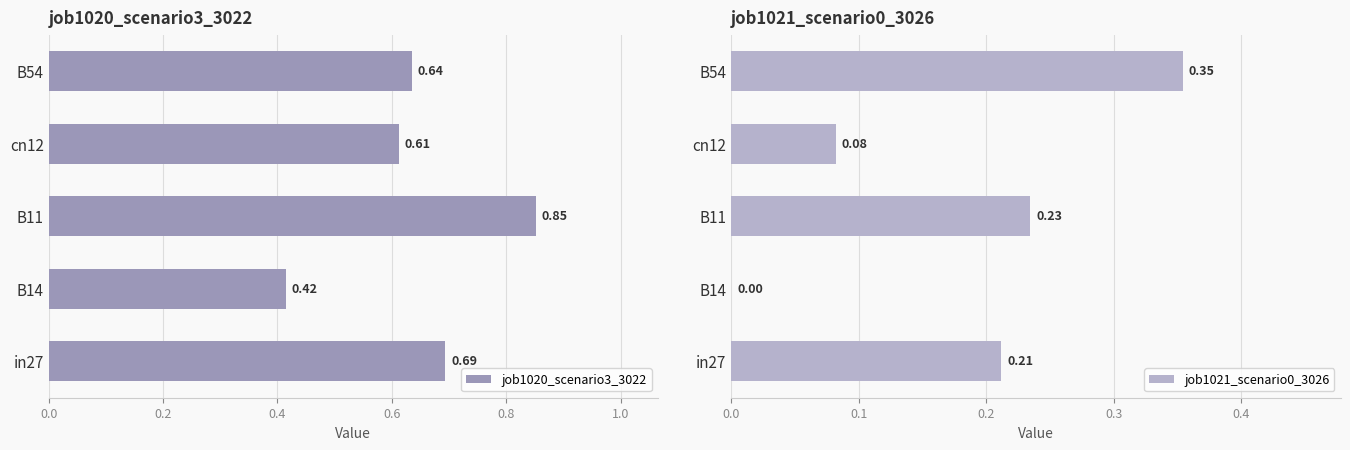

What is the sum of all job1020_scenario3_3022 values?

3.2